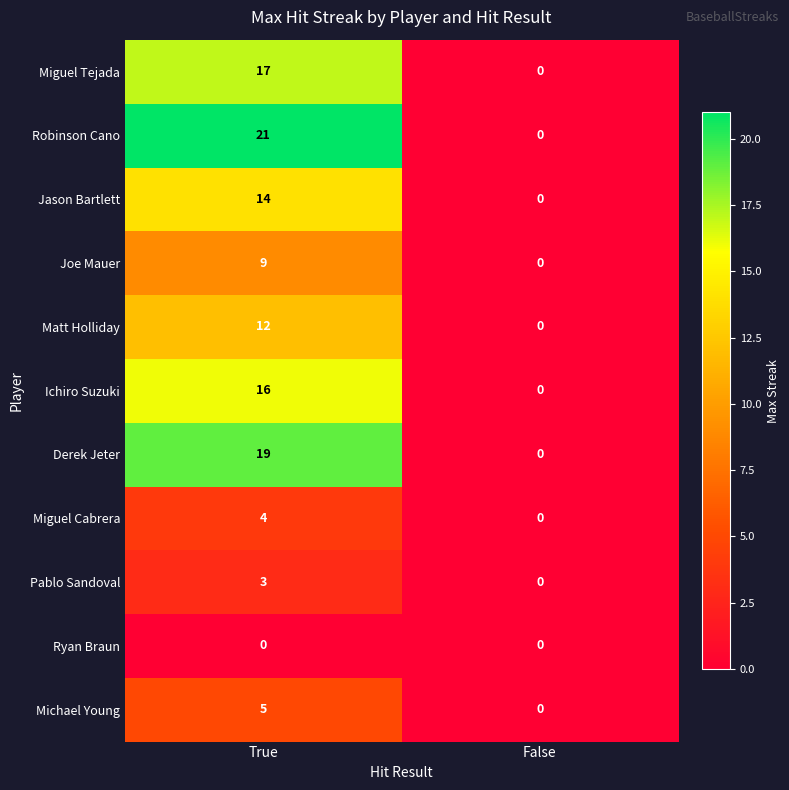

How many series are shown in this chart?

11